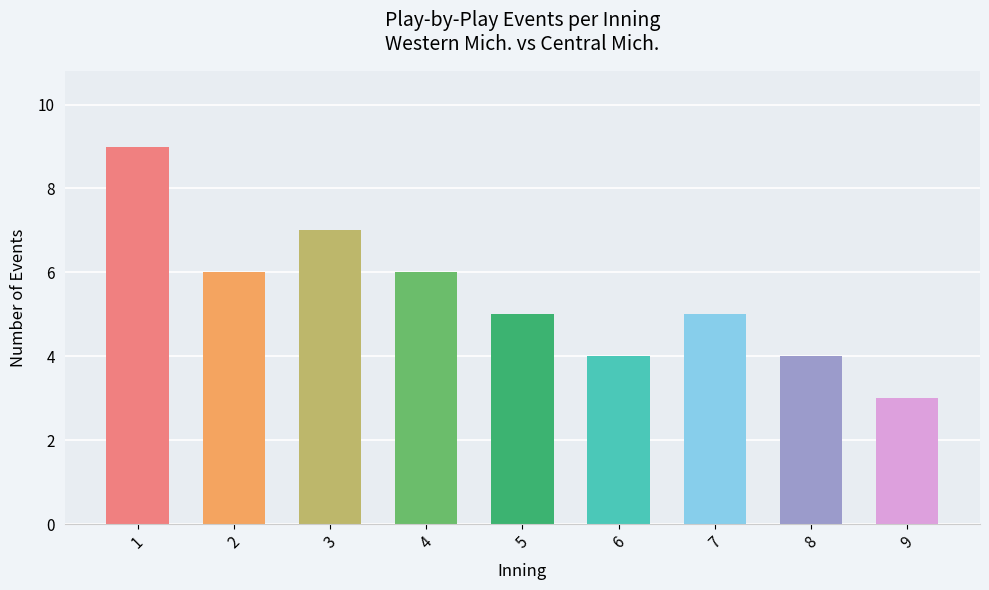

The chart shows a value of 5 at 7. True or false?

True